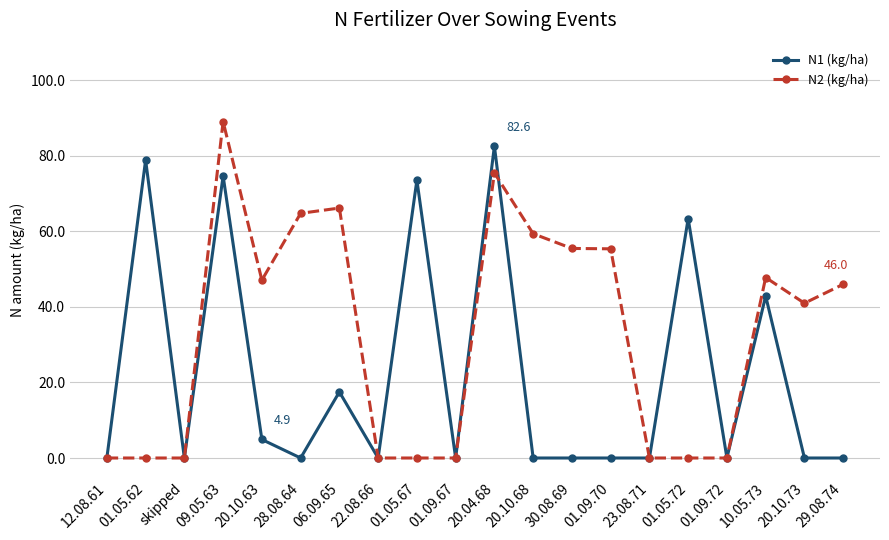

List the series in order of their peak value, lowest first.

N1 (kg/ha), N2 (kg/ha)